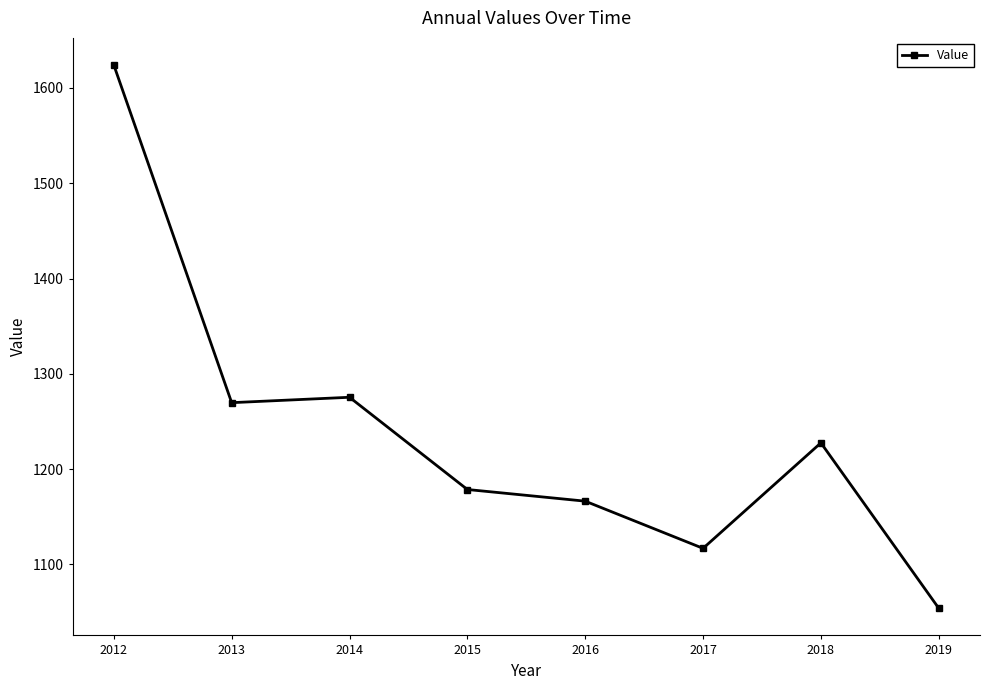

True or false: the data shows 1054.0 at 2019.

True